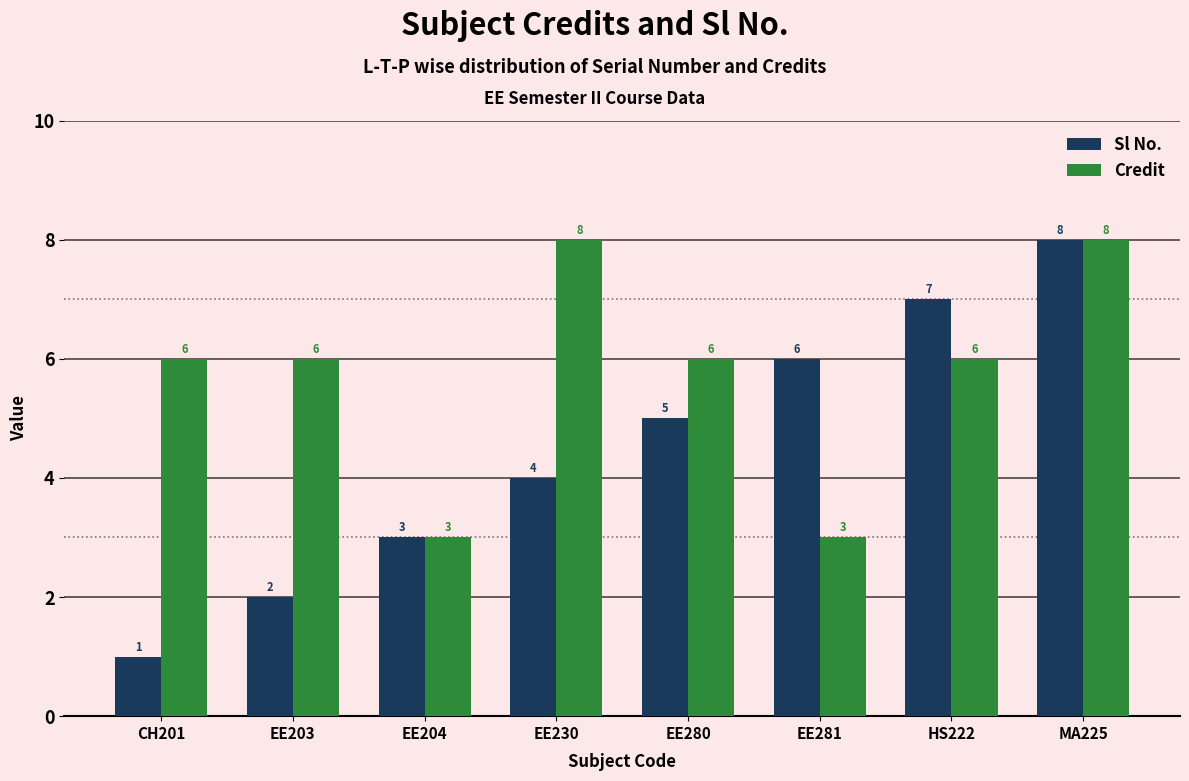

How many data points in Sl No. are less than 5?

4